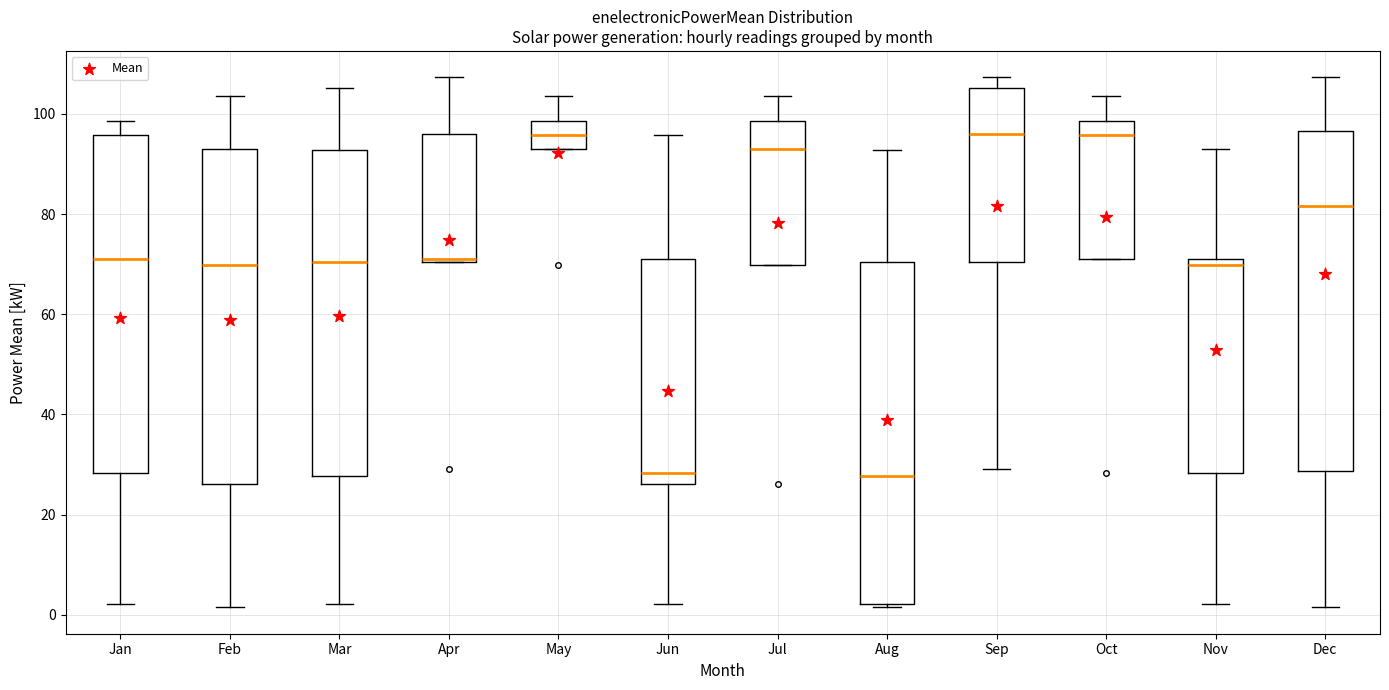

Where does the median line of the box for May sit on the y-axis? The values are not printed on the chart, so give them approximately, as read against the axis.

96